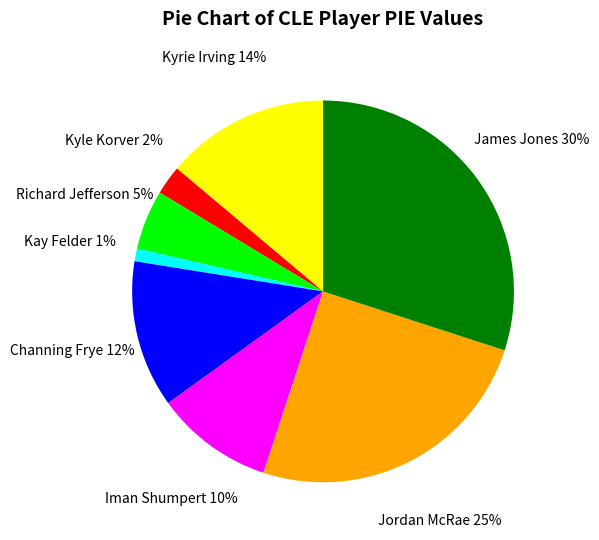

To the nearest percent, what is the average slice percentage?

12%